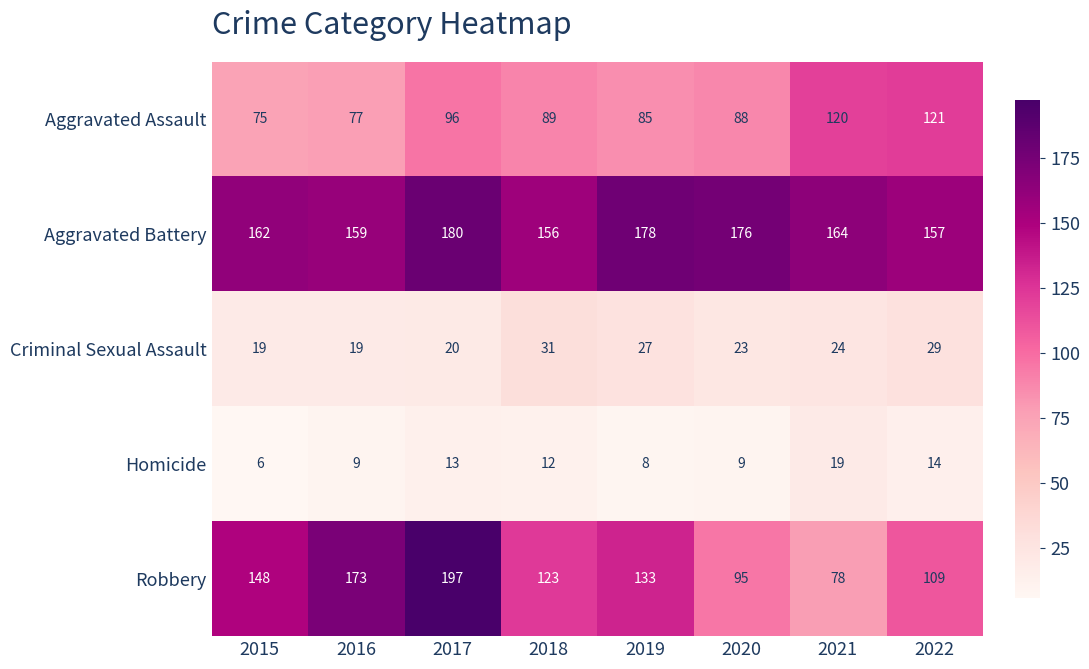

What is the difference between the maximum and second lowest values in the Aggravated Battery series?

23